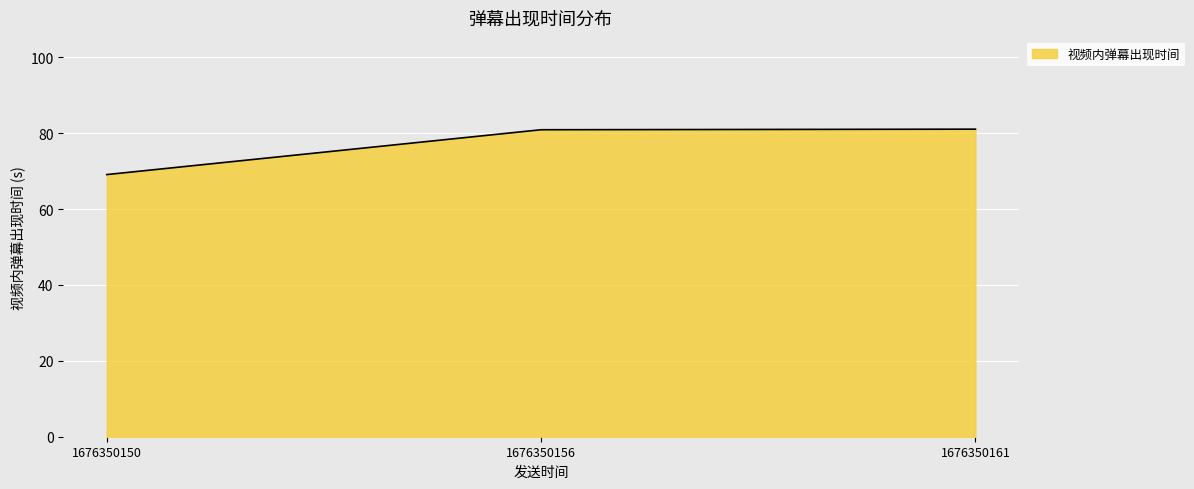

What is the maximum value shown in the chart?

81.0